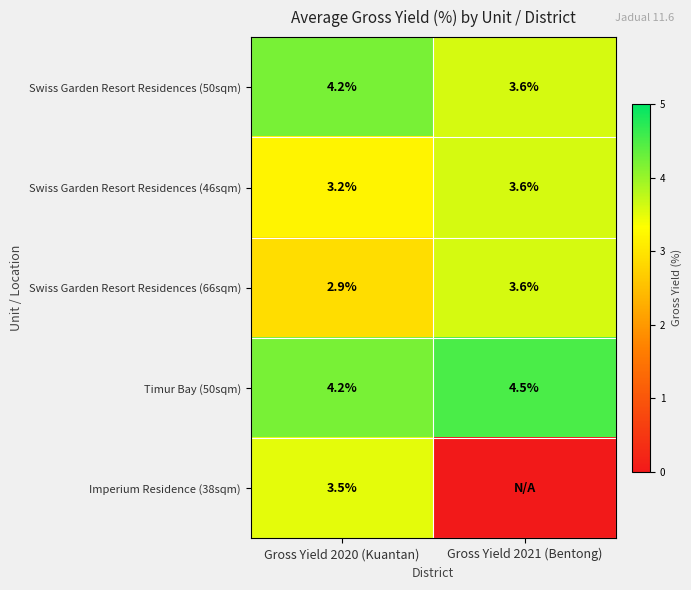

At which label is Swiss Garden Resort Residences (50sqm) closest to 3?

Gross Yield 2021 (Bentong)